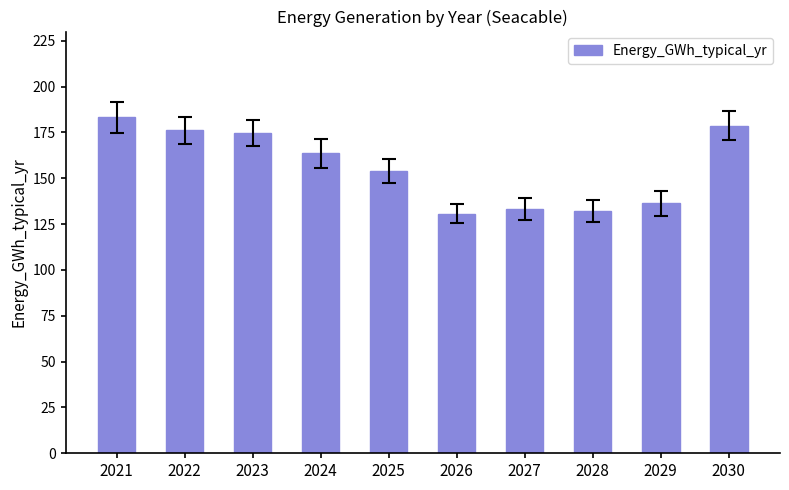

What is the value of the 3rd bar from the left?

174.7